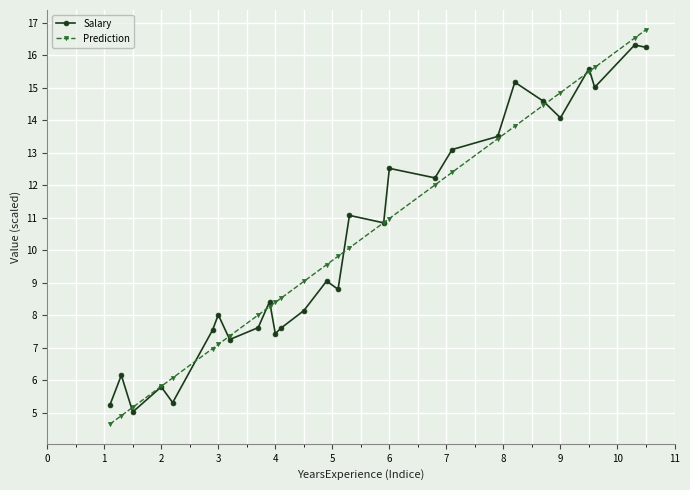

Reading left to right, list all the values displayed in this chart.

Salary: 5.2	6.2	5.0	5.8	5.3	7.6	8.0	7.3	7.6	8.4	7.4	7.6	8.1	9.1	8.8	11.1	10.8	12.5	12.2	13.1	13.5	15.2	14.6	14.1	15.6	15.0	16.3	16.2
Prediction: 4.7	4.9	5.2	5.8	6.1	7.0	7.1	7.4	8.0	8.3	8.4	8.5	9.0	9.6	9.8	10.1	10.9	11.0	12.0	12.4	13.4	13.8	14.5	14.9	15.5	15.6	16.5	16.8